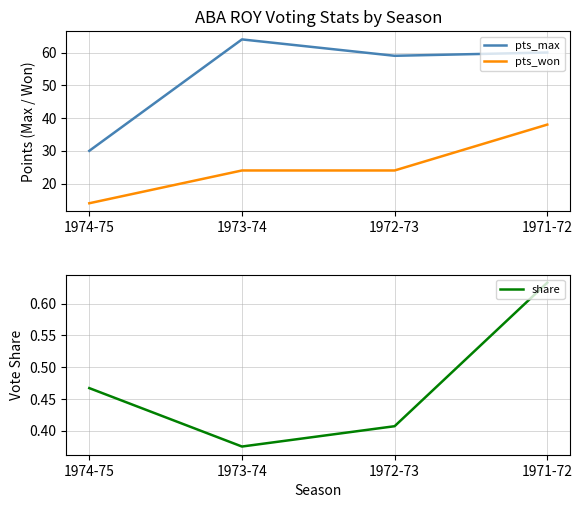

What is the difference between the maximum and minimum values in the pts_max series?

34